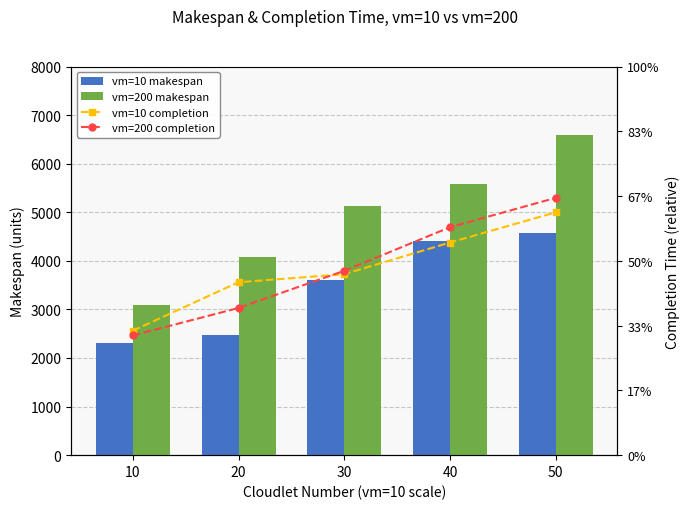

The value of vm=10 makespan at 20 is 4009.6. True or false?

False